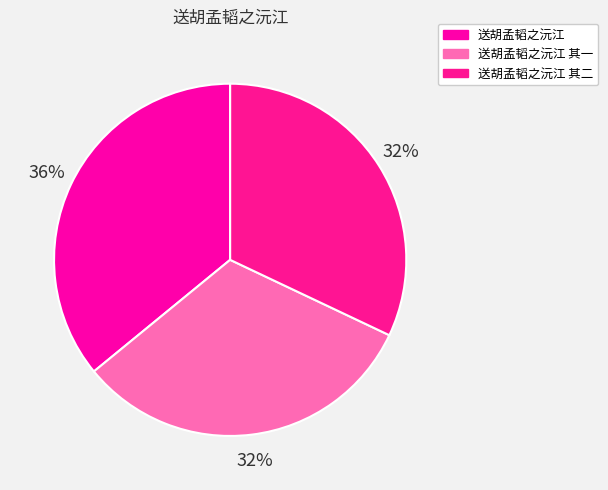

To the nearest percent, what percentage of the pie is 送胡孟韬之沅江 其二?

32%